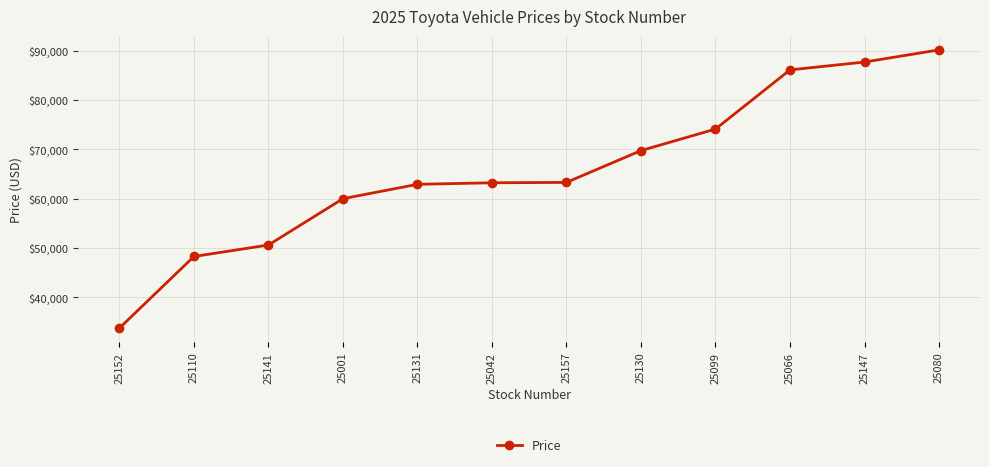

Is it true that the value at 25066 is 148832?

False